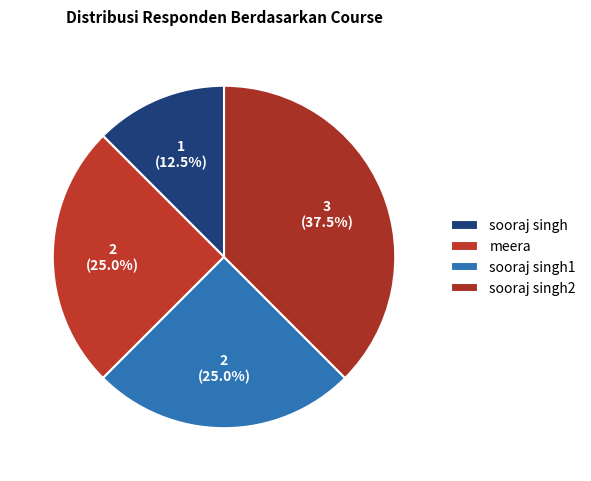

Does sooraj singh represent more than half of the total?

No